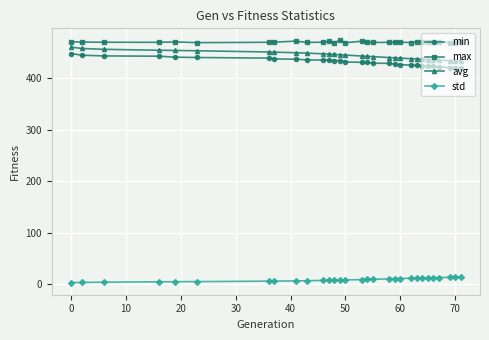

What is the average value of the std series?

8.7